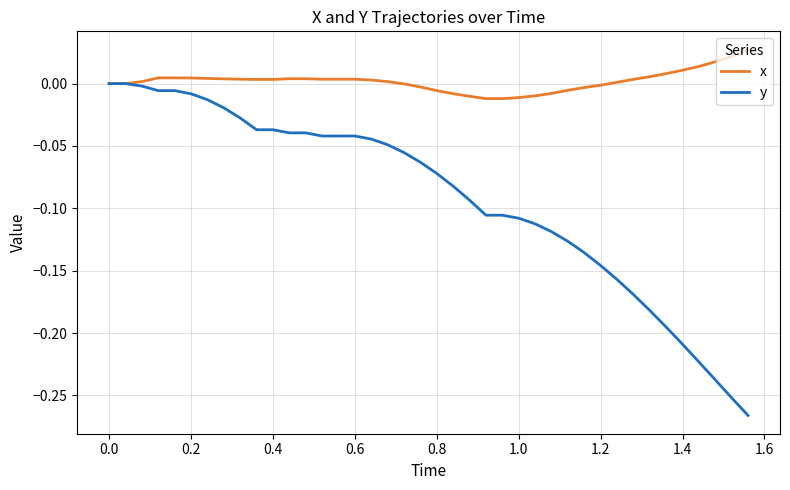

List the series in order of their overall mean, highest first.

x, y